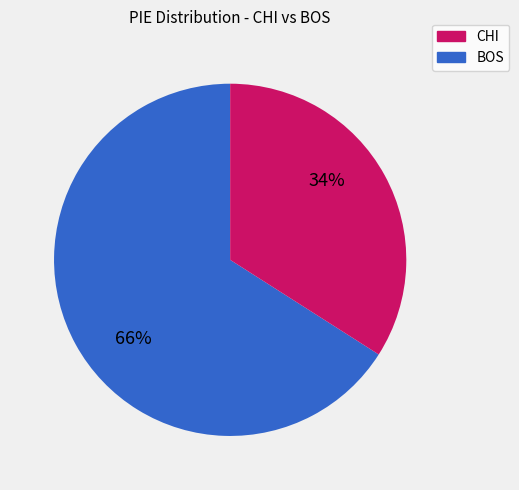

Count the number of slices in the pie.

2